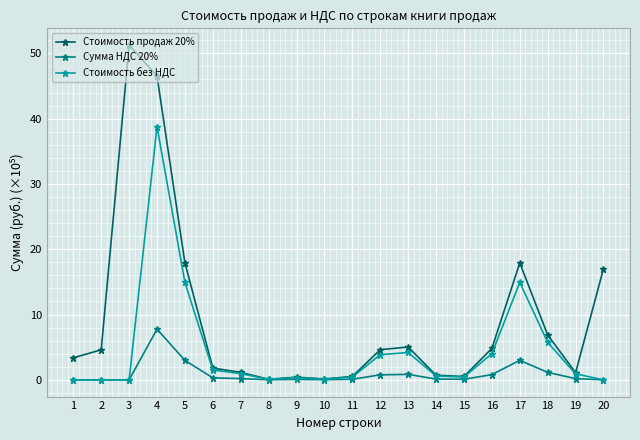

What is the highest value of the Сумма НДС 20% series?

7.8